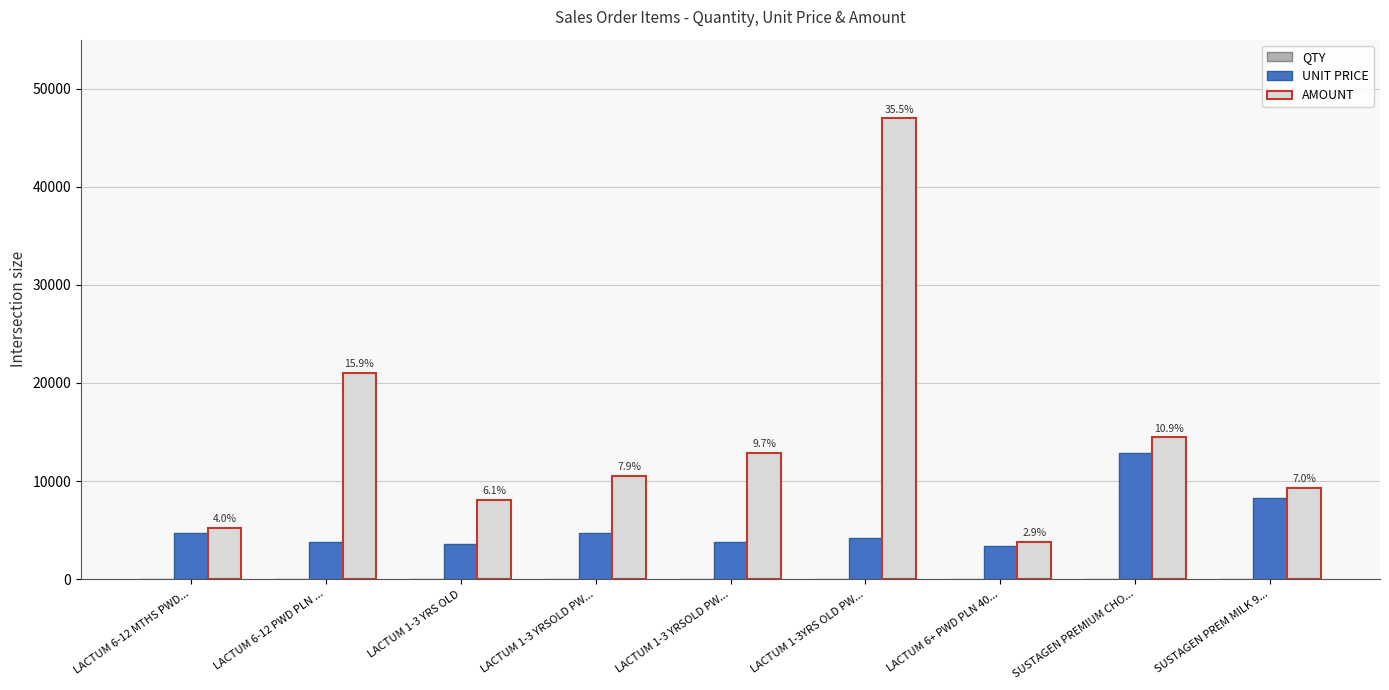

Which label corresponds to the smallest value in the chart?

LACTUM 6-12 MTHS PWD...